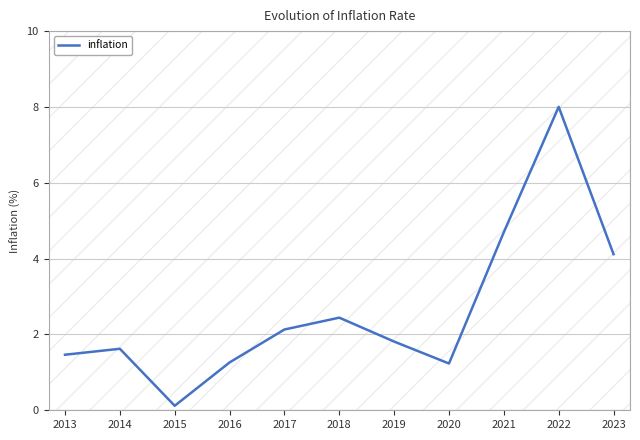

What is the value of the 7th point from the left?

1.8